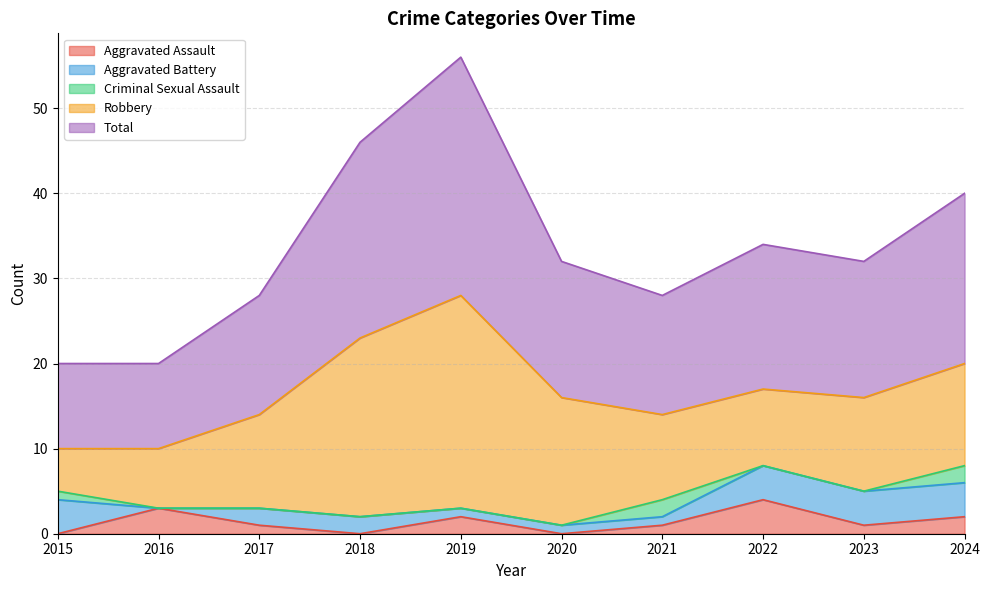

The Robbery series shows 11 at 2023. True or false?

True